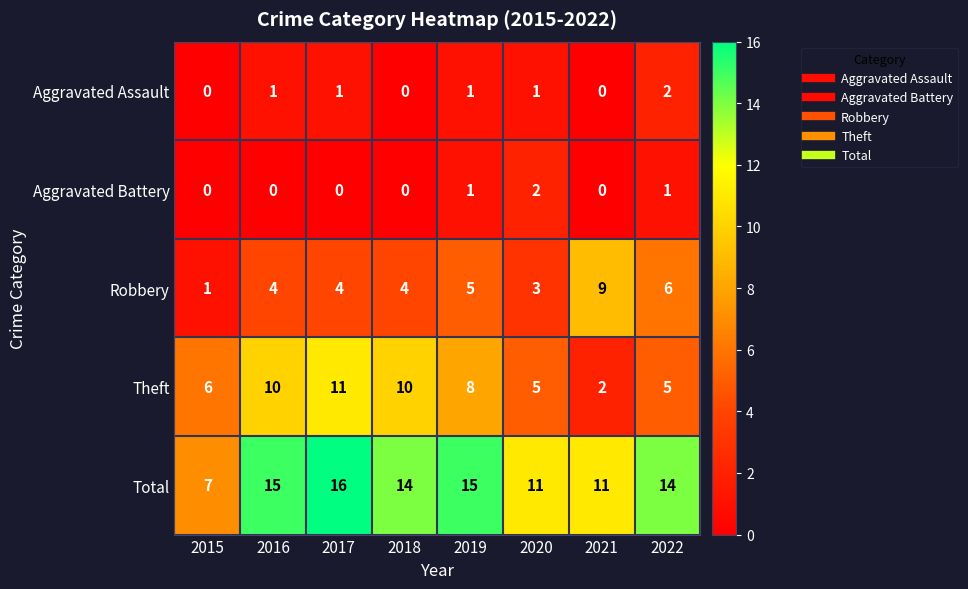

What is the difference between the maximum and minimum values in the Total series?

9